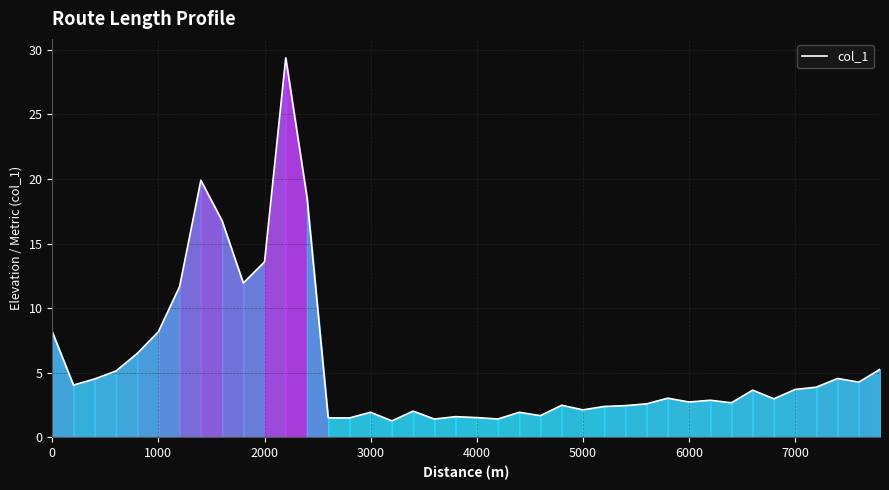

What is the maximum value shown in the chart?

29.4